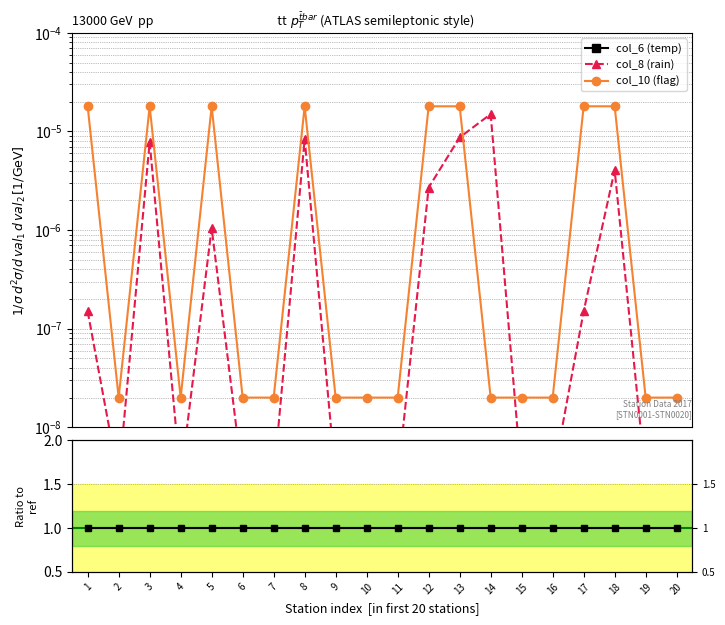

Which series has the largest total across all categories?

col_6 (temp)